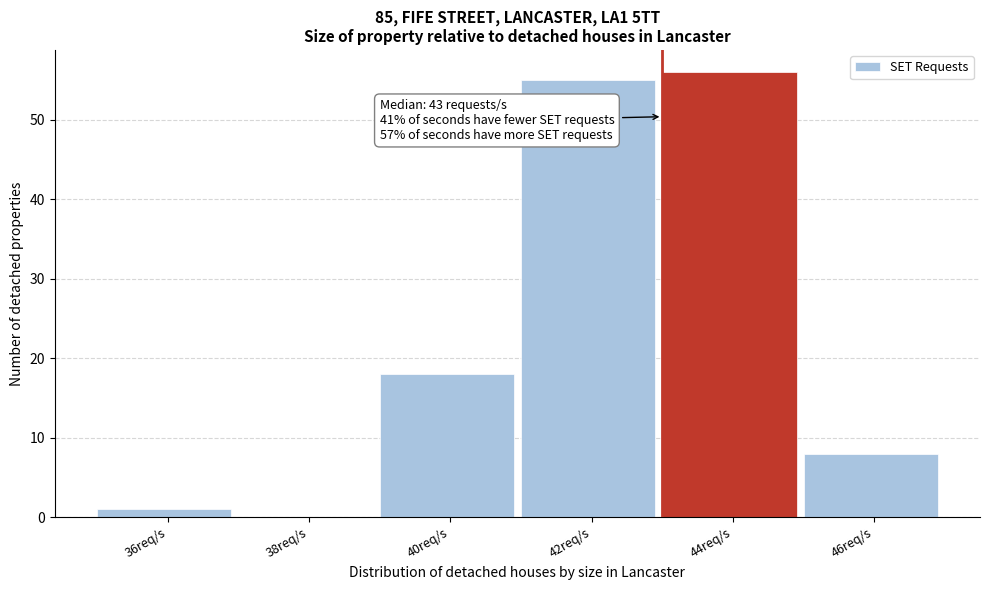

Reading left to right, extract all data points from this chart.

36req/s=1	38req/s=0	40req/s=18	42req/s=55	44req/s=56	46req/s=8